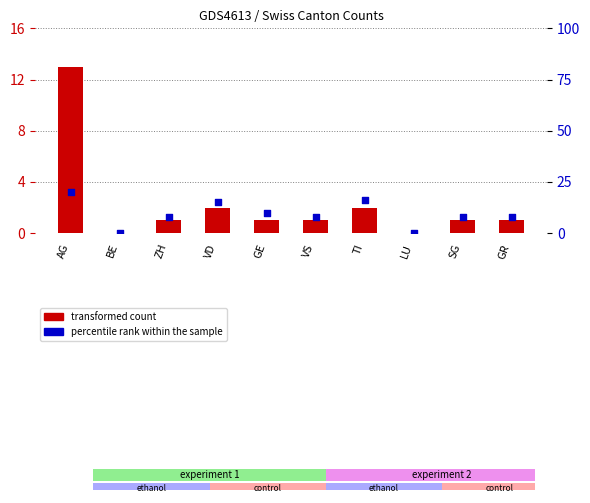

What is the total value across all series at AG?

33